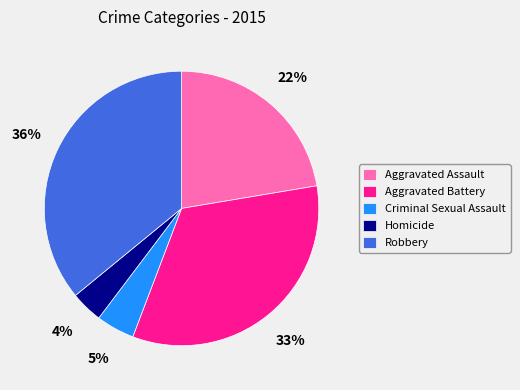

True or false: Homicide accounts for 12% of the total.

False